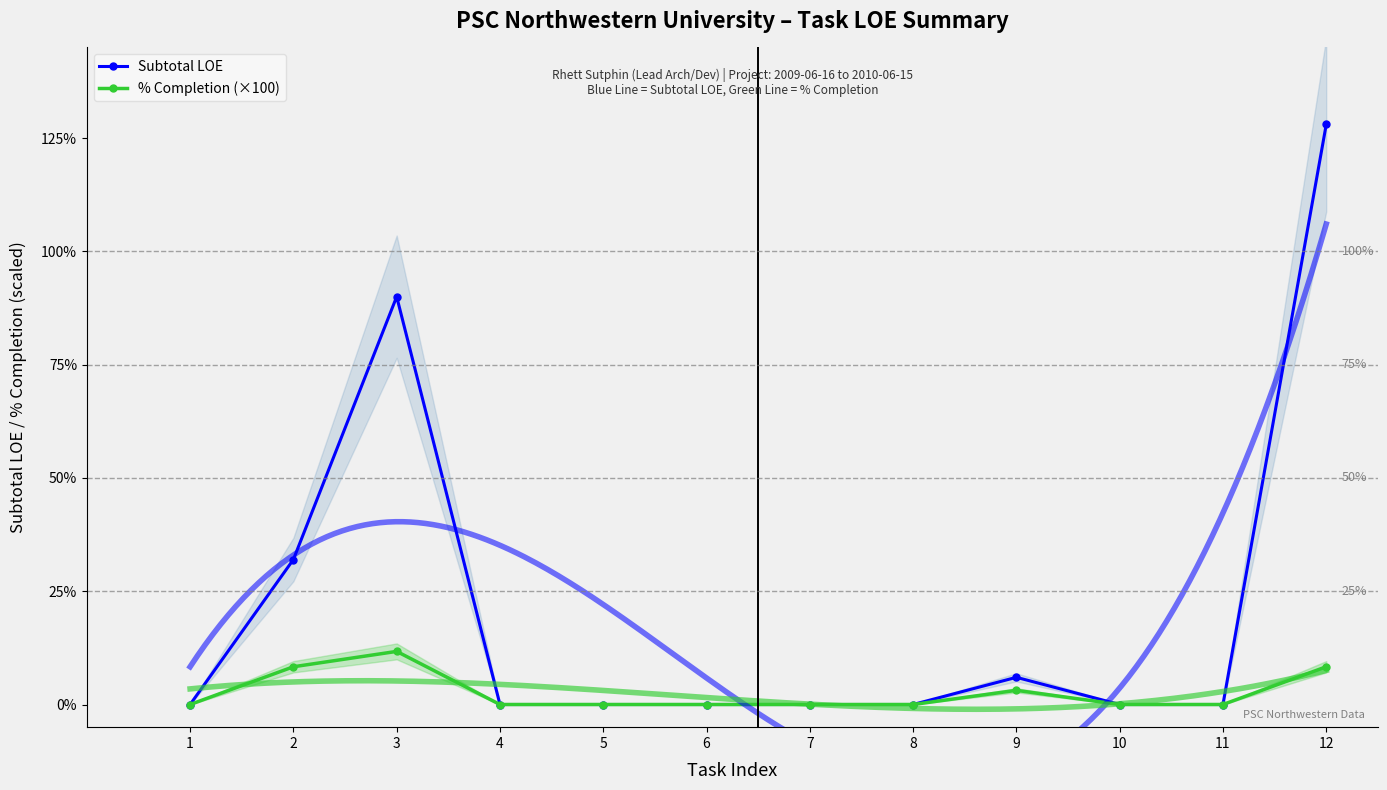

True or false: % Completion (×100) and Subtotal LOE intersect in this chart.

False